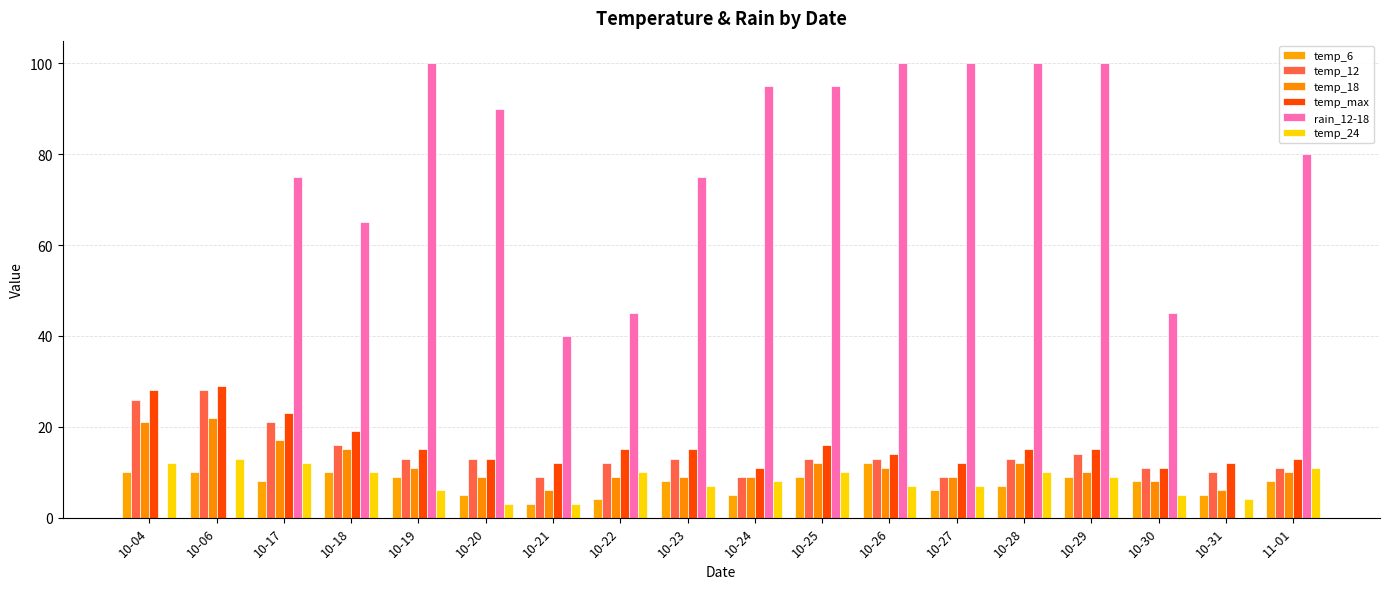

How many groups of bars are there?

18